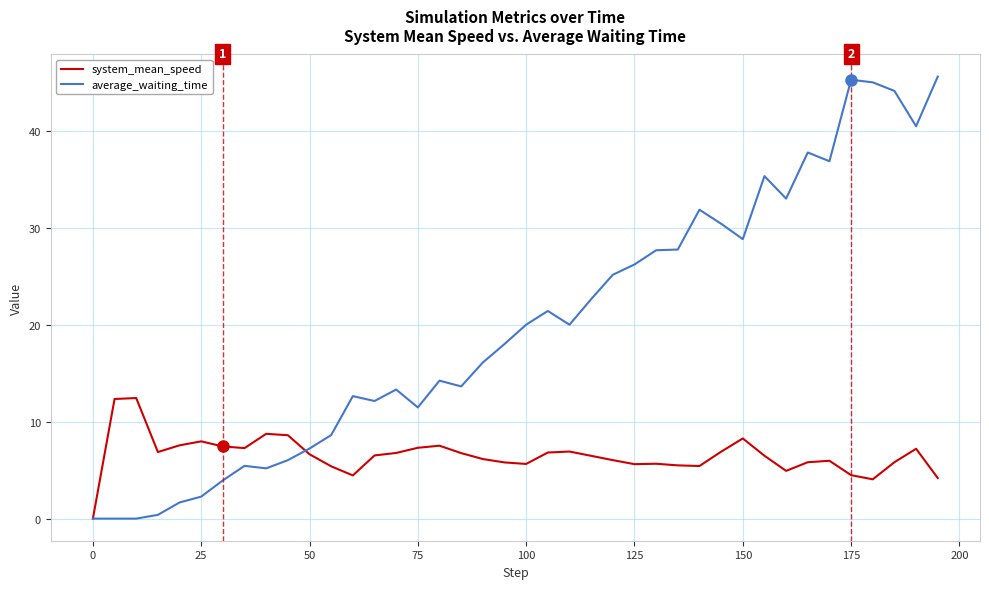

What is the sum of all average_waiting_time values?

798.8